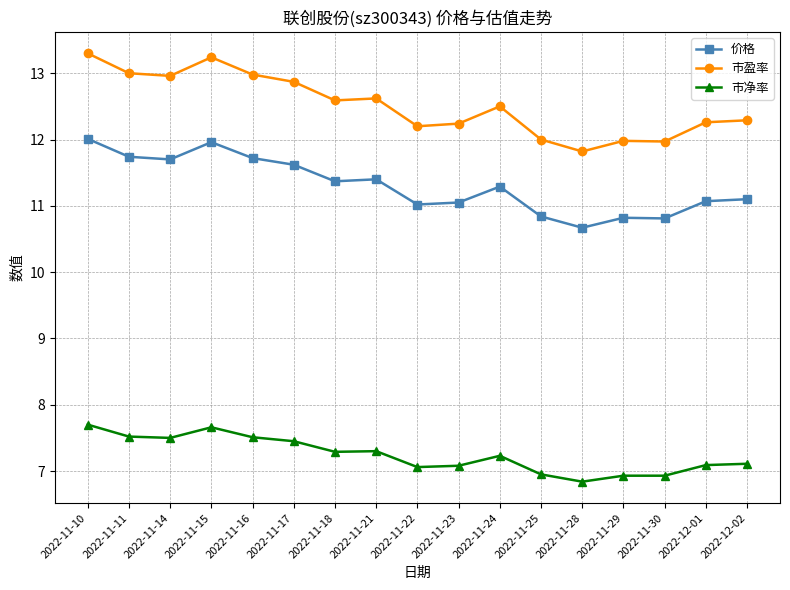

True or false: 价格 and 市盈率 cross at least once.

False